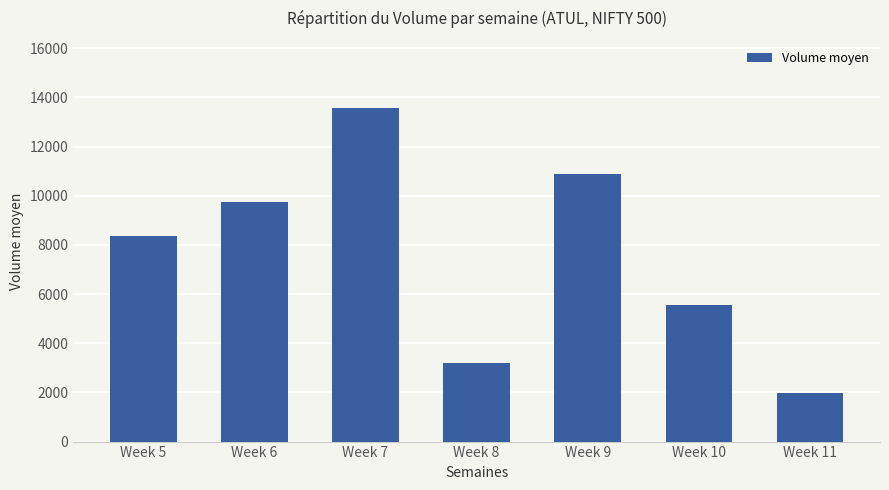

Is it true that the value at Week 6 is 9734?

True